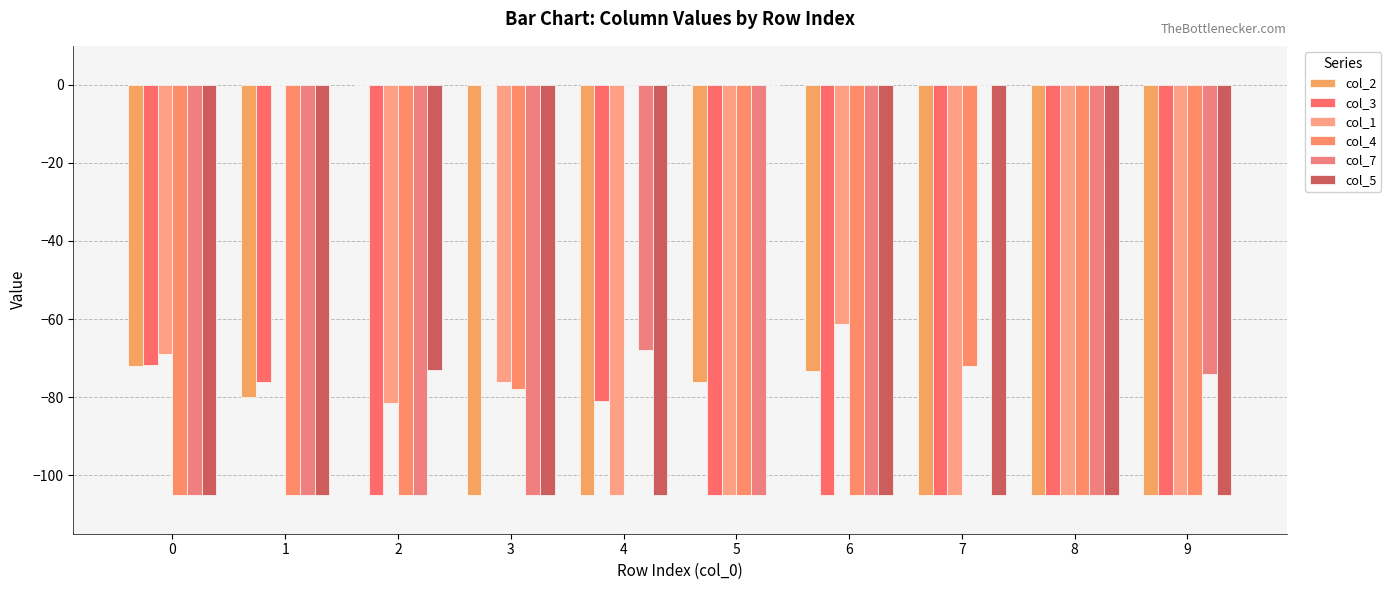

Between 7 and 8, which series saw the biggest shift?

col_7